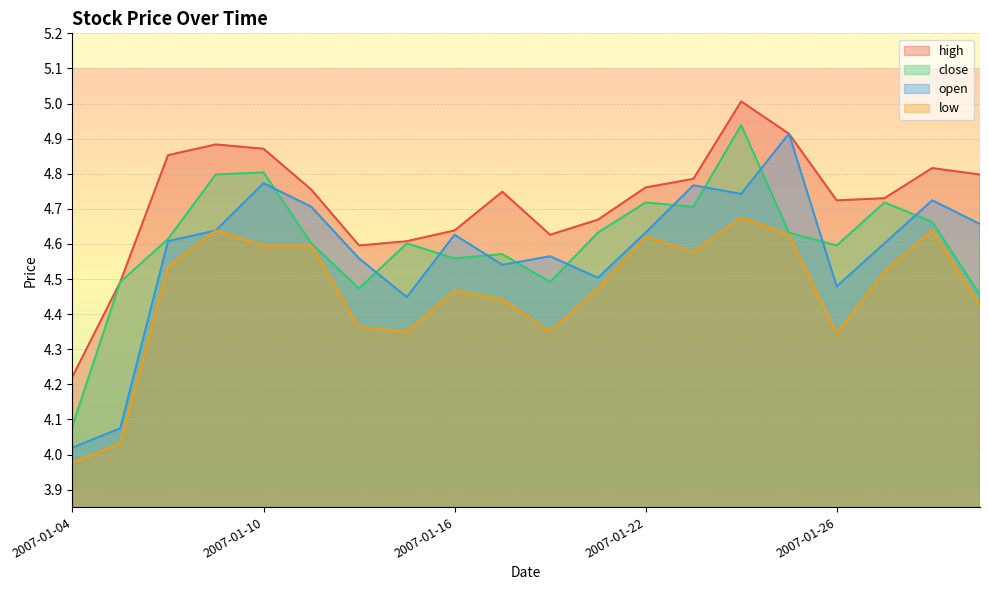

Reading left to right, extract all data points from this chart.

high: 4.2	4.5	4.9	4.9	4.9	4.8	4.6	4.6	4.6	4.7	4.6	4.7	4.8	4.8	5.0	4.9	4.7	4.7	4.8	4.8
close: 4.1	4.5	4.6	4.8	4.8	4.6	4.5	4.6	4.6	4.6	4.5	4.6	4.7	4.7	4.9	4.6	4.6	4.7	4.7	4.5
open: 4.0	4.1	4.6	4.6	4.8	4.7	4.6	4.4	4.6	4.5	4.6	4.5	4.6	4.8	4.7	4.9	4.5	4.6	4.7	4.7
low: 4.0	4.0	4.5	4.6	4.6	4.6	4.4	4.4	4.5	4.4	4.4	4.5	4.6	4.6	4.7	4.6	4.3	4.5	4.6	4.4